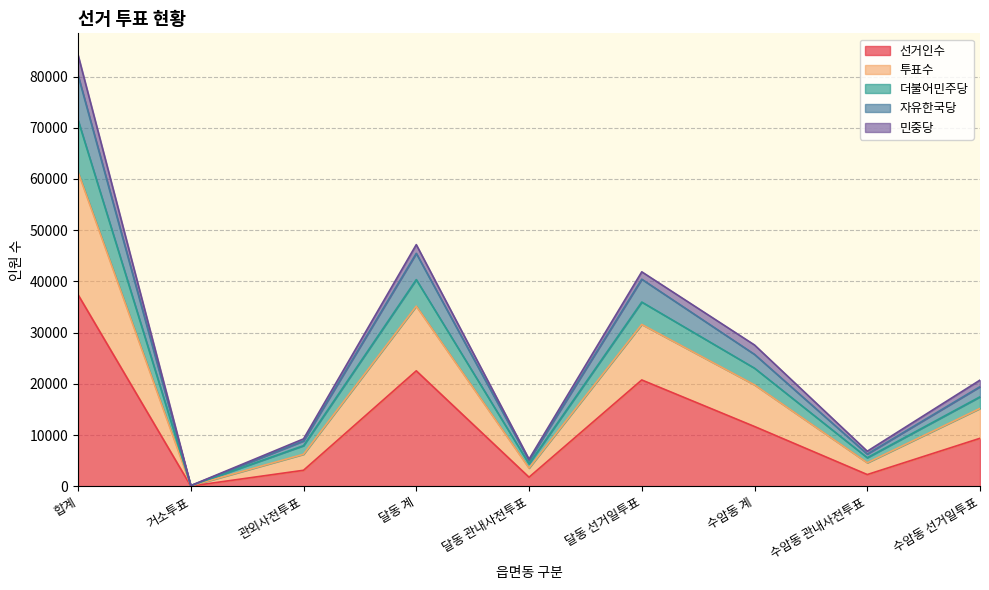

At which category is the sum across all series the highest?

합계